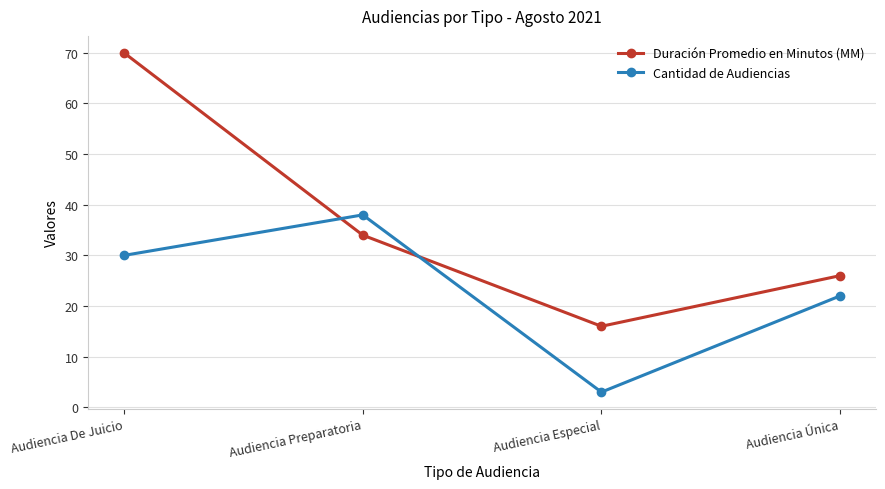

How many interior local peaks does the Cantidad de Audiencias series have?

1